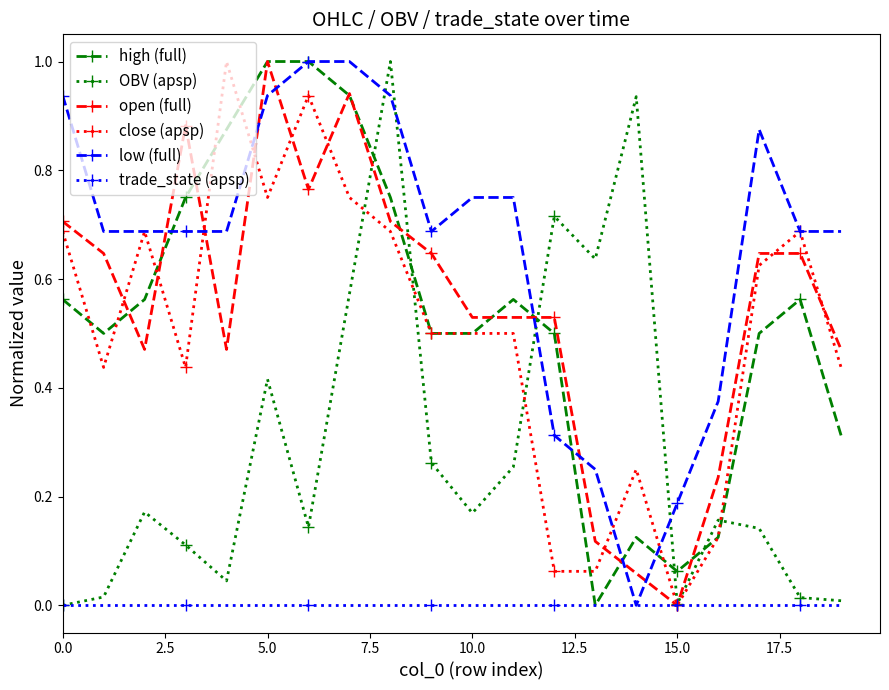

True or false: open (full) has more than 2 points higher than both neighbors.

True